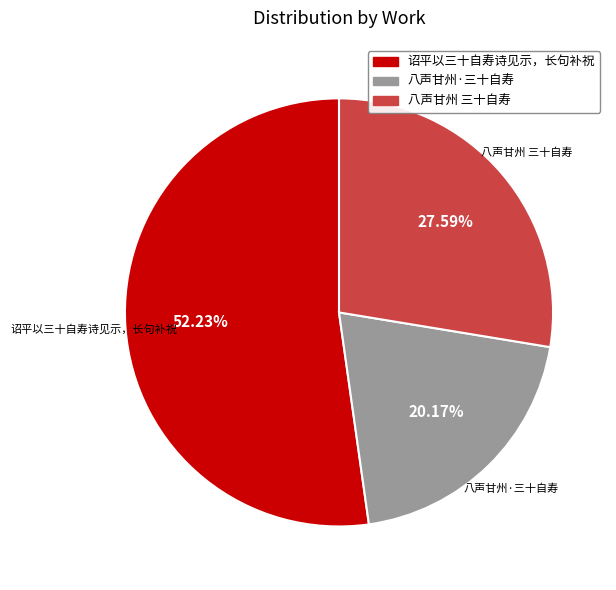

How many slices are in this pie chart?

3